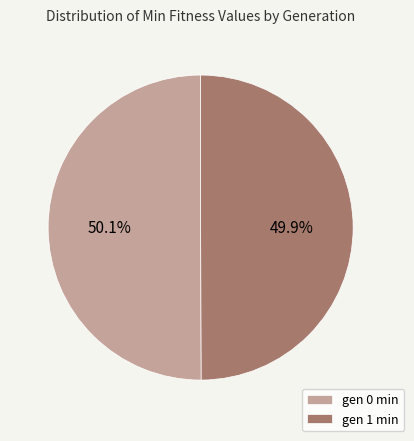

Approximately how many times larger is the value at gen 0 min compared to gen 1 min?

1.0